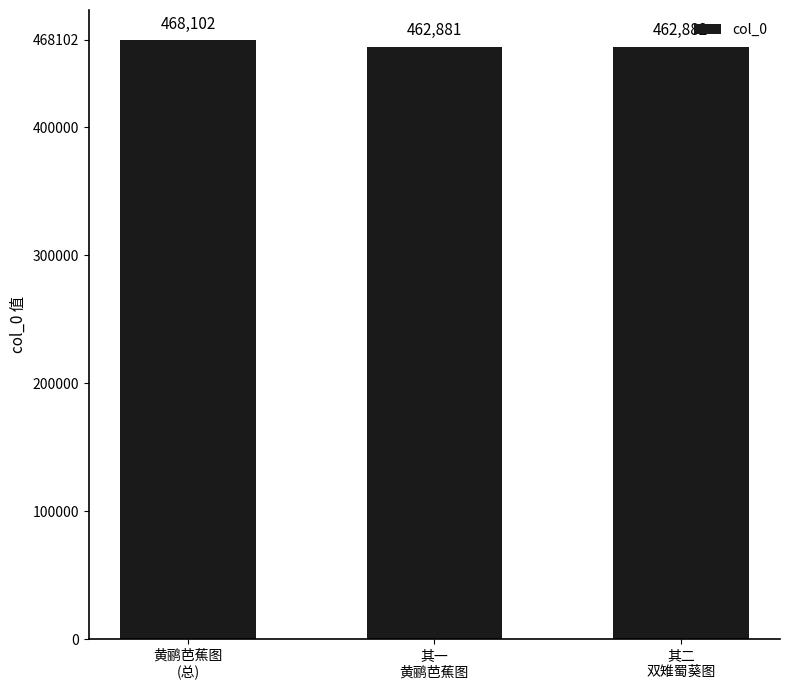

Where does the data first go above 462882?

黄鹂芭蕉图
(总)